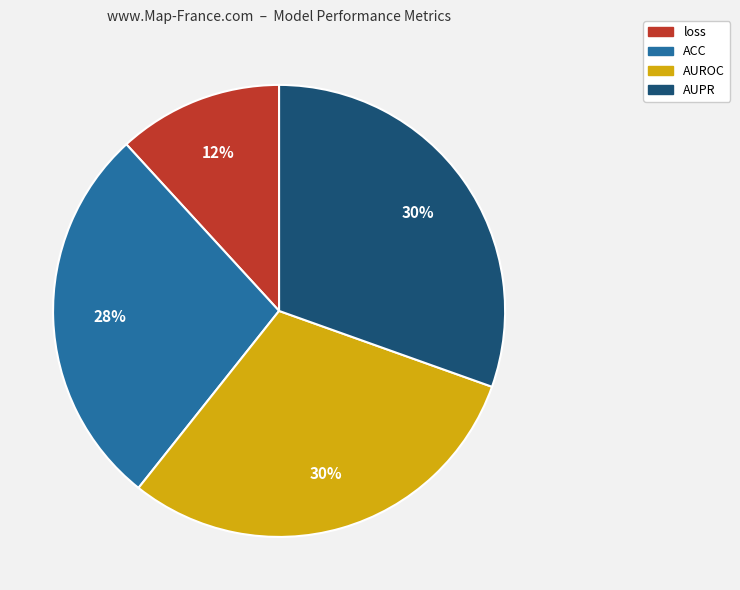

What is the smallest slice in the pie chart?

loss